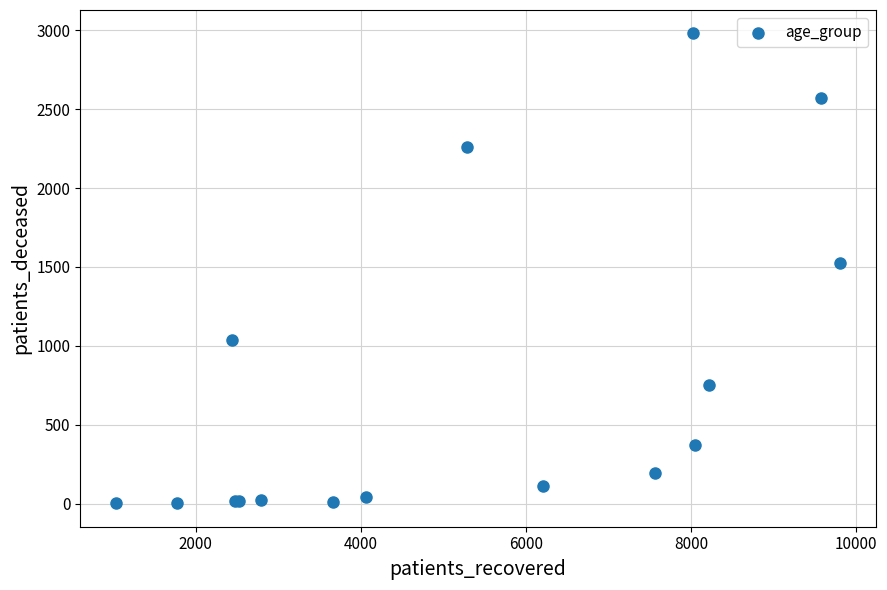

What Y value in the scatter plot is closest to 1491?

1527